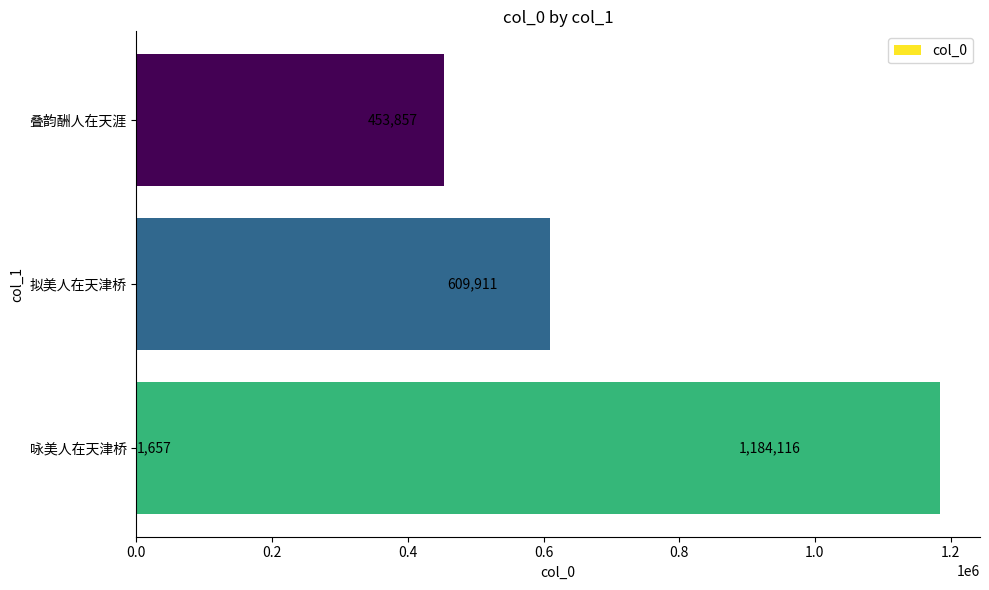

What is the smallest value displayed?

1657